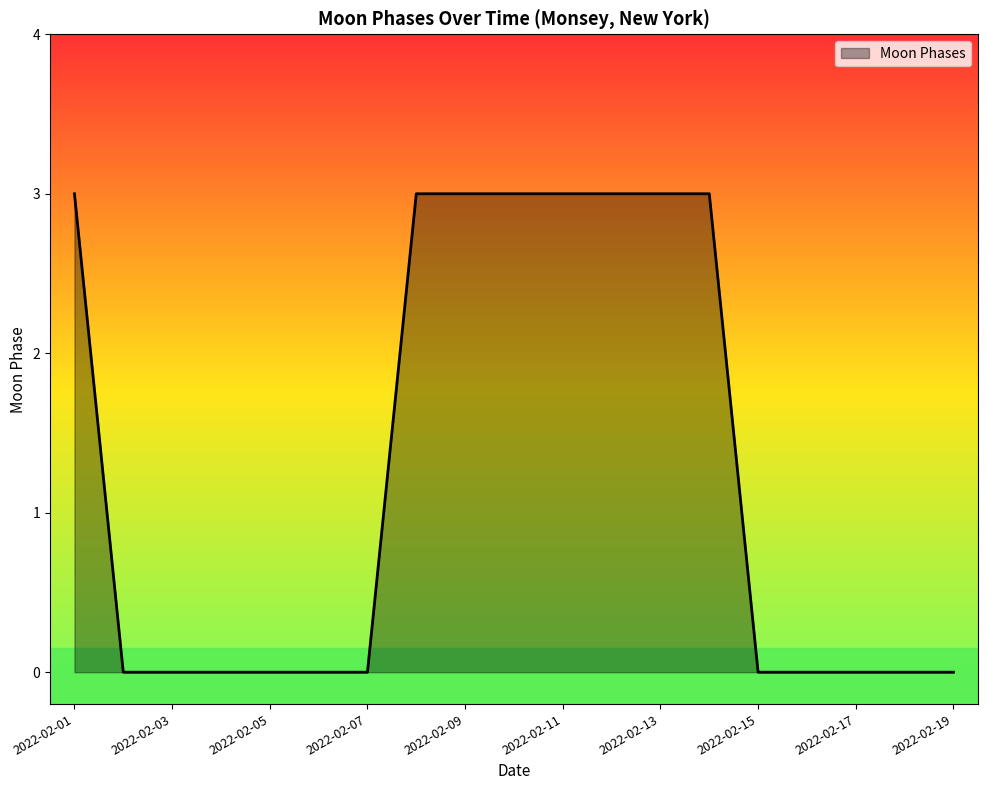

What is the difference between the maximum and minimum values?

3